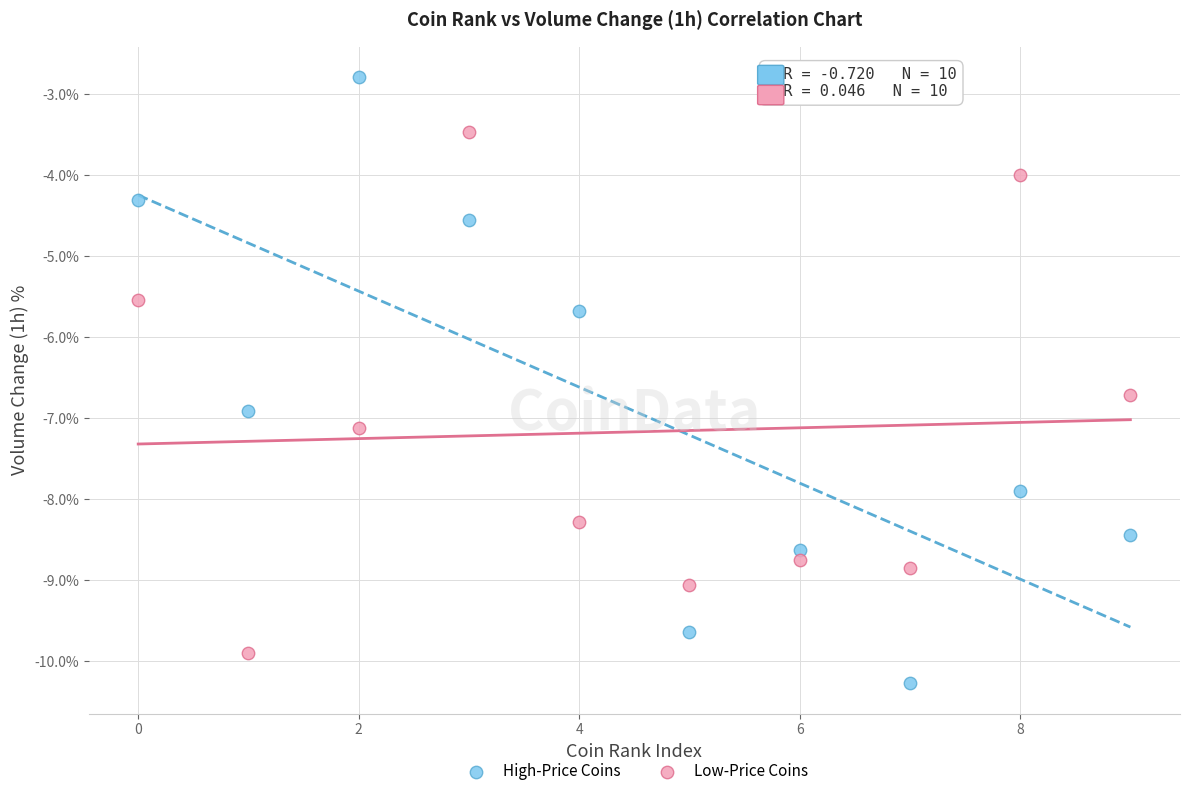

In the Low-Price Coins series, what Y value is closest to -6?

-5.5